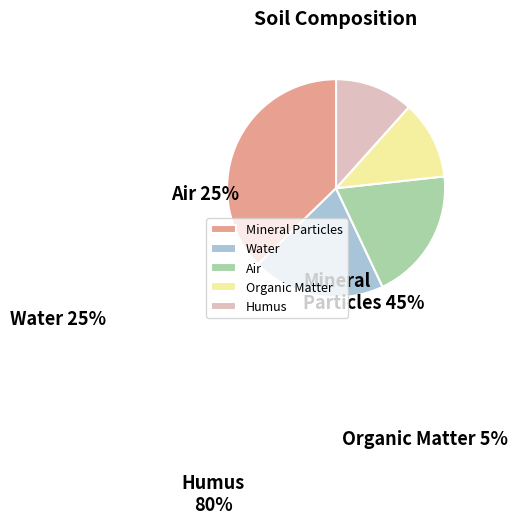

The Mineral Particles slice represents 37% of the pie. True or false?

True